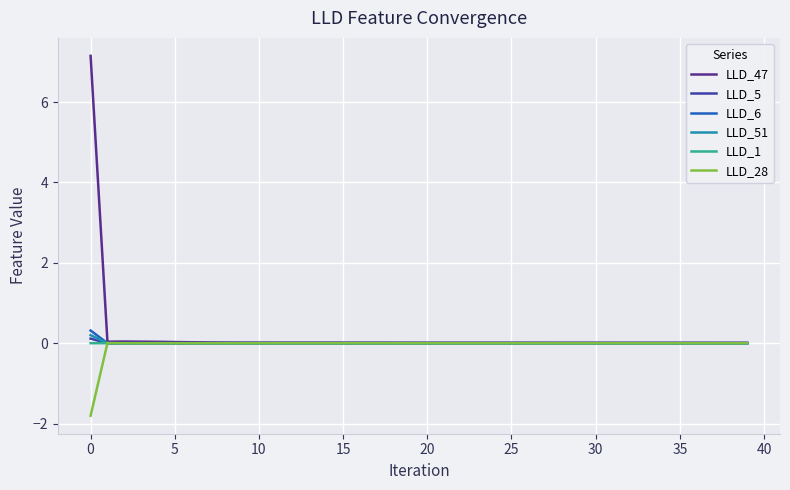

What is the smallest value displayed?

-1.8